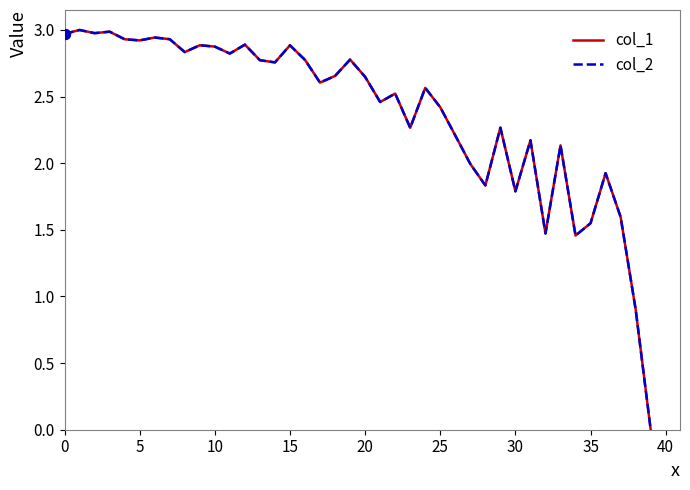

Is this an area chart (filled region under the line)?

No